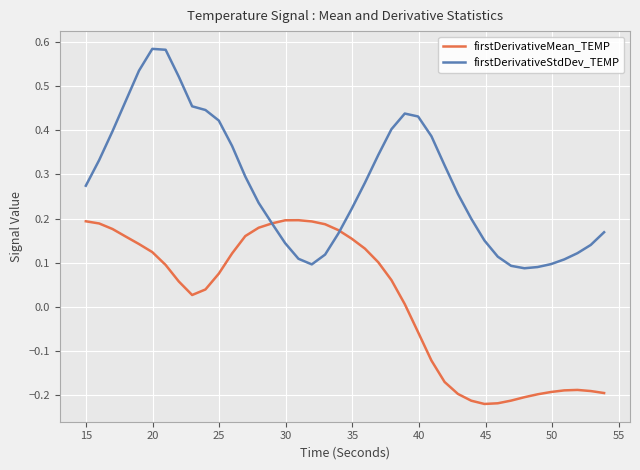

What are all the series names shown in the legend?

firstDerivativeMean_TEMP, firstDerivativeStdDev_TEMP